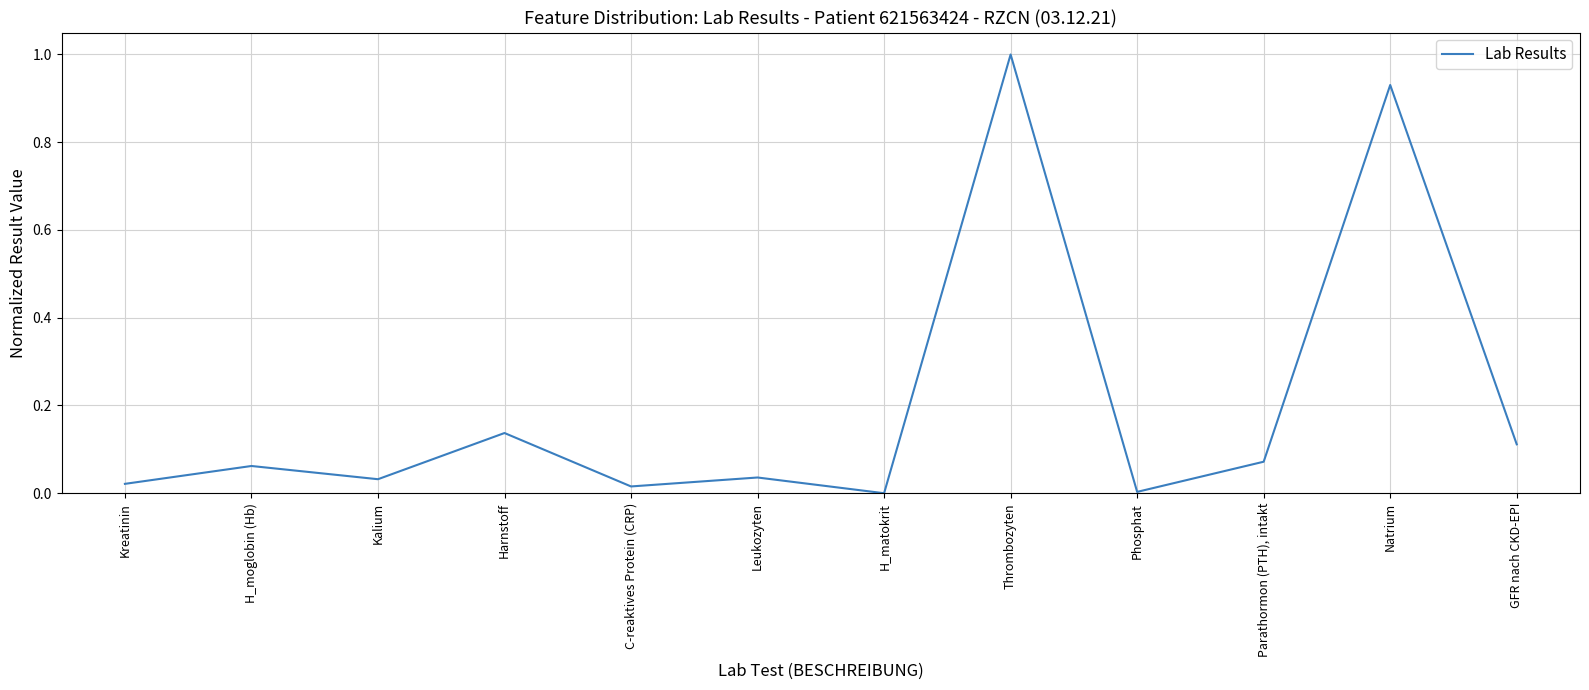

List the labels in order of value, smallest first.

H_matokrit, Phosphat, C-reaktives Protein (CRP), Kreatinin, Kalium, Leukozyten, H_moglobin (Hb), Parathormon (PTH), intakt, GFR nach CKD-EPI, Harnstoff, Natrium, Thrombozyten